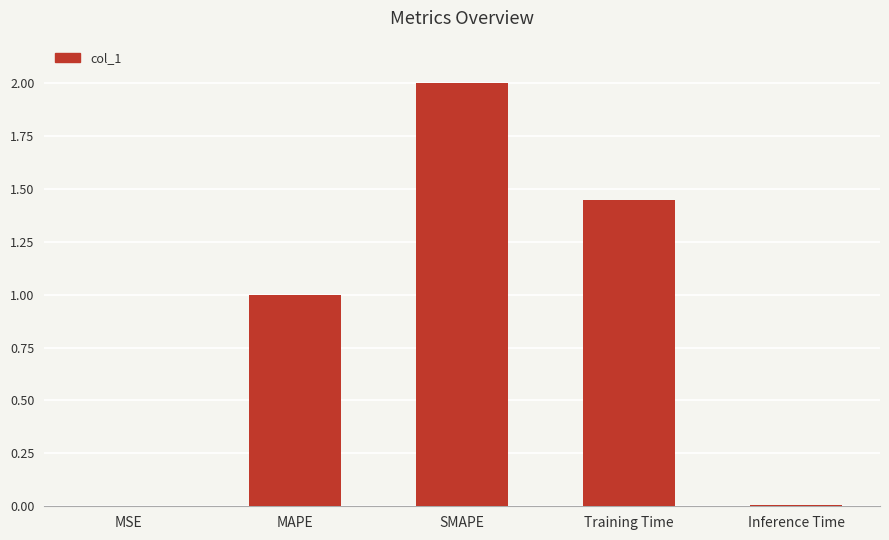

What is the change in value from SMAPE to Training Time?

-0.6